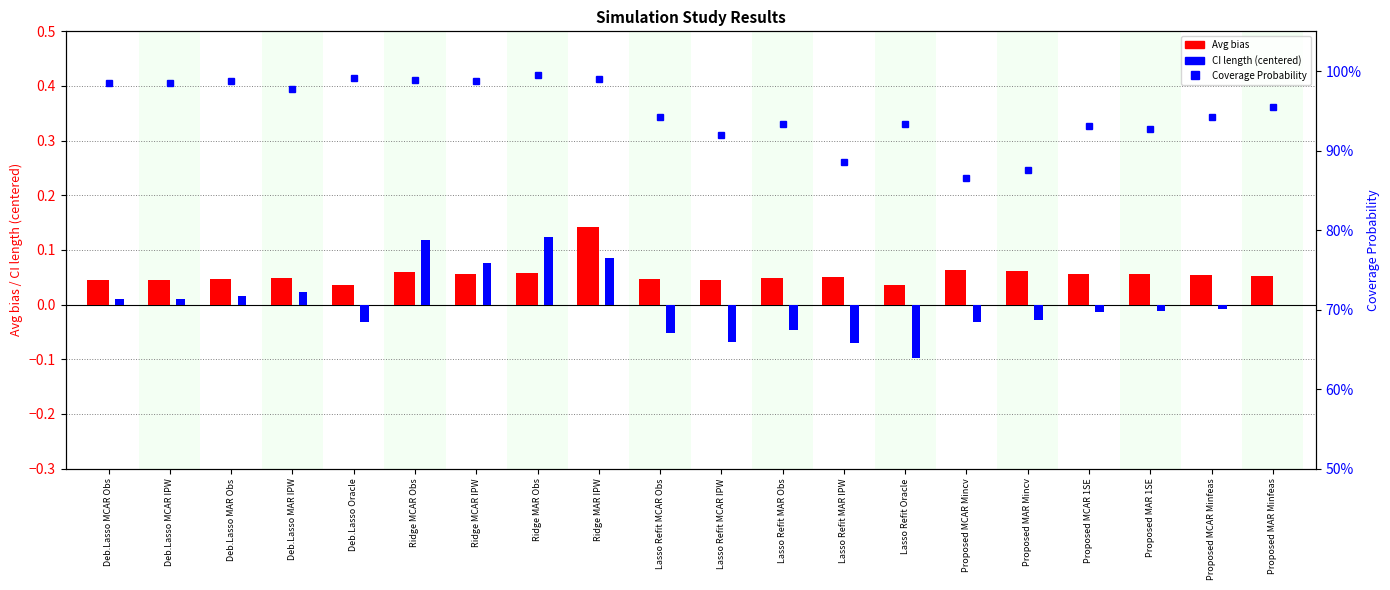

Which series has the widest spread of values?

CI length (centered)